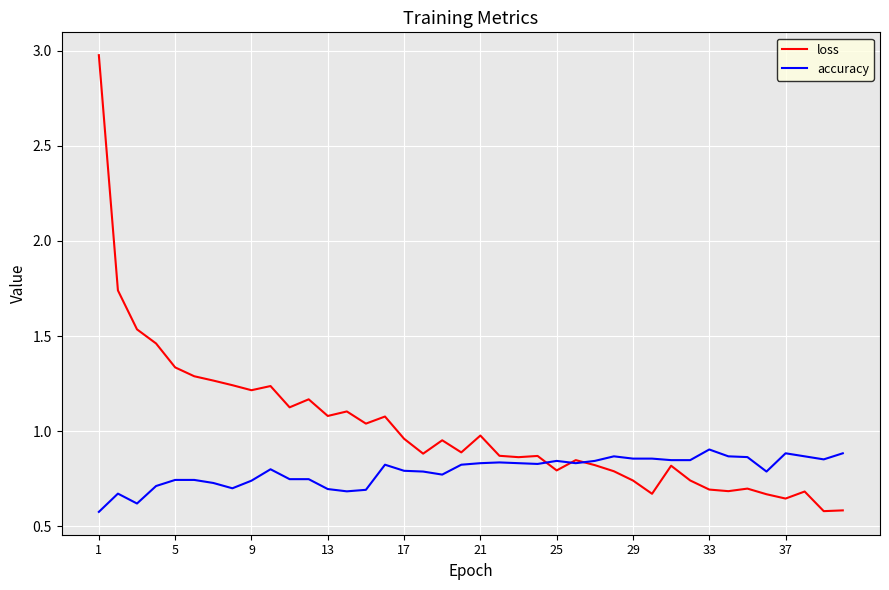

What is the maximum value shown in the chart?

3.0